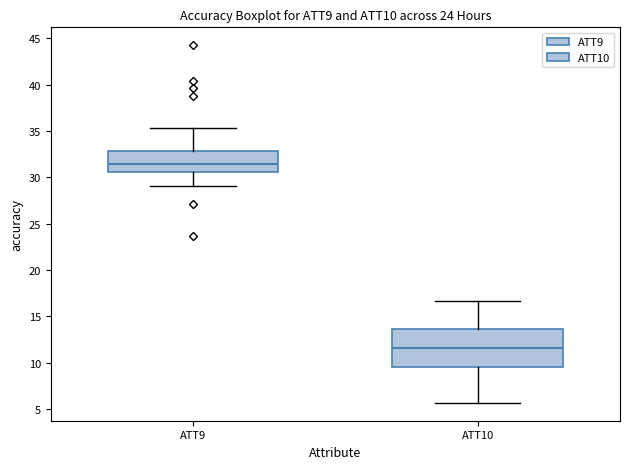

Which box has the lowest median line?

ATT10